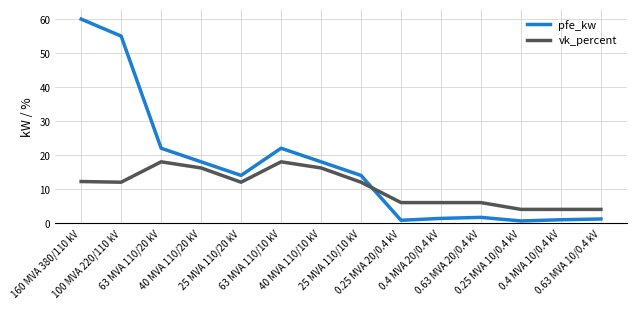

Which series has the widest spread of values?

pfe_kw